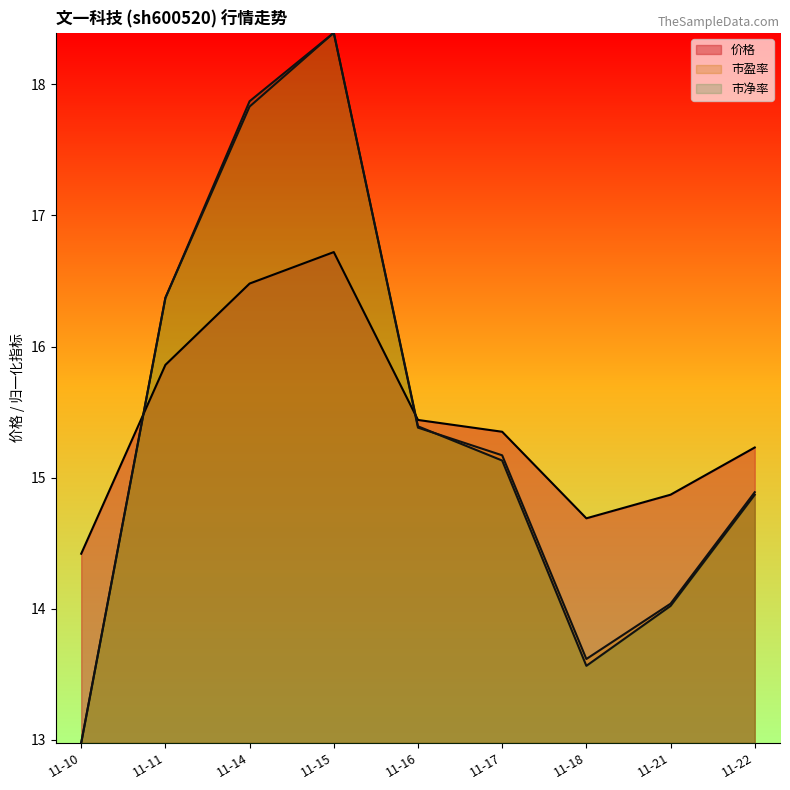

How many lines are shown in the chart?

3